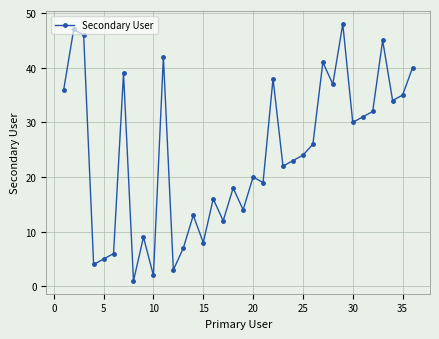

What is the sum of all values?

873